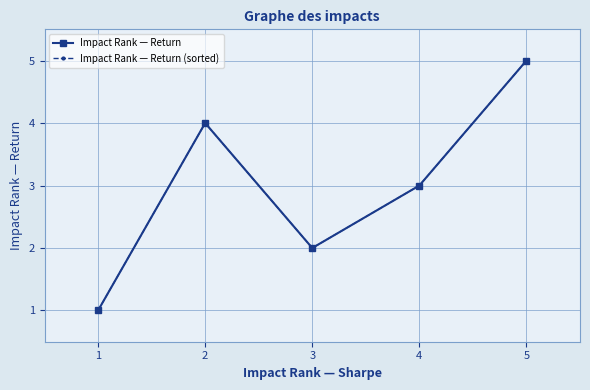

True or false: Impact Rank — Return (sorted) and Impact Rank — Return cross at least once.

False